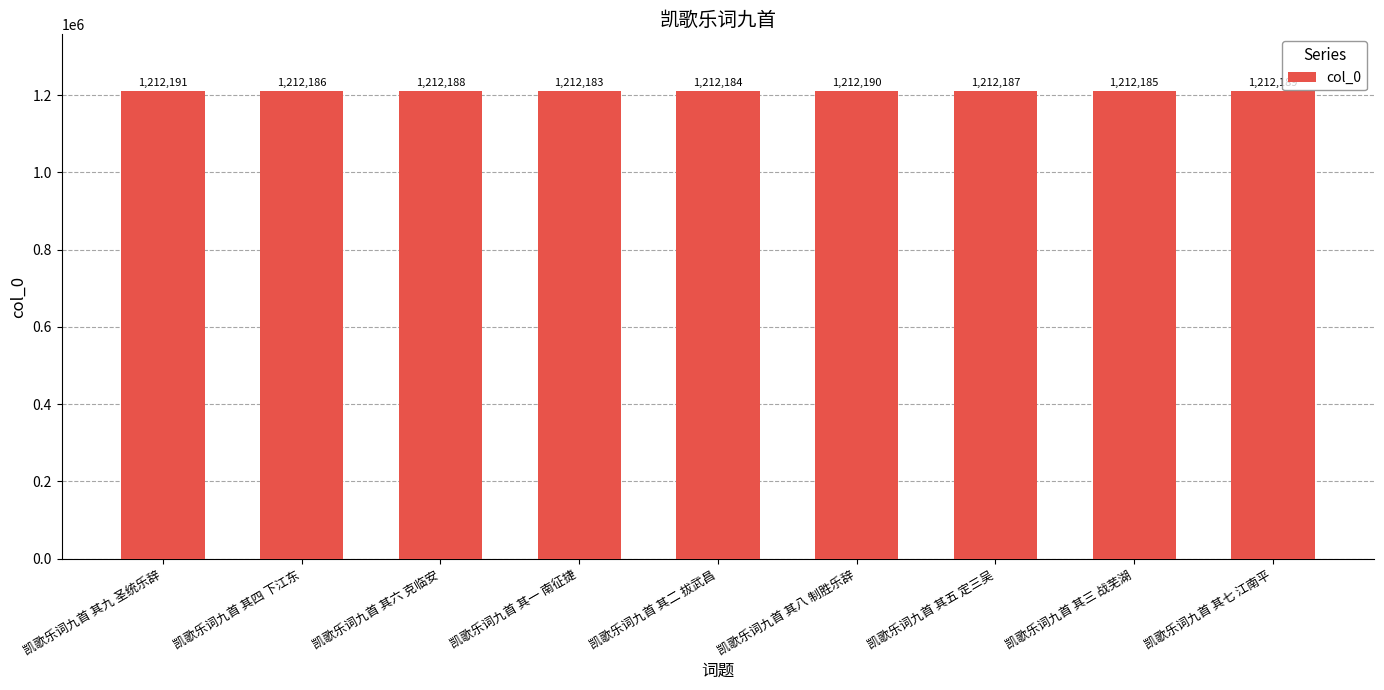

Reading left to right, what are all the values shown in this chart?

1212191	1212186	1212188	1212183	1212184	1212190	1212187	1212185	1212189